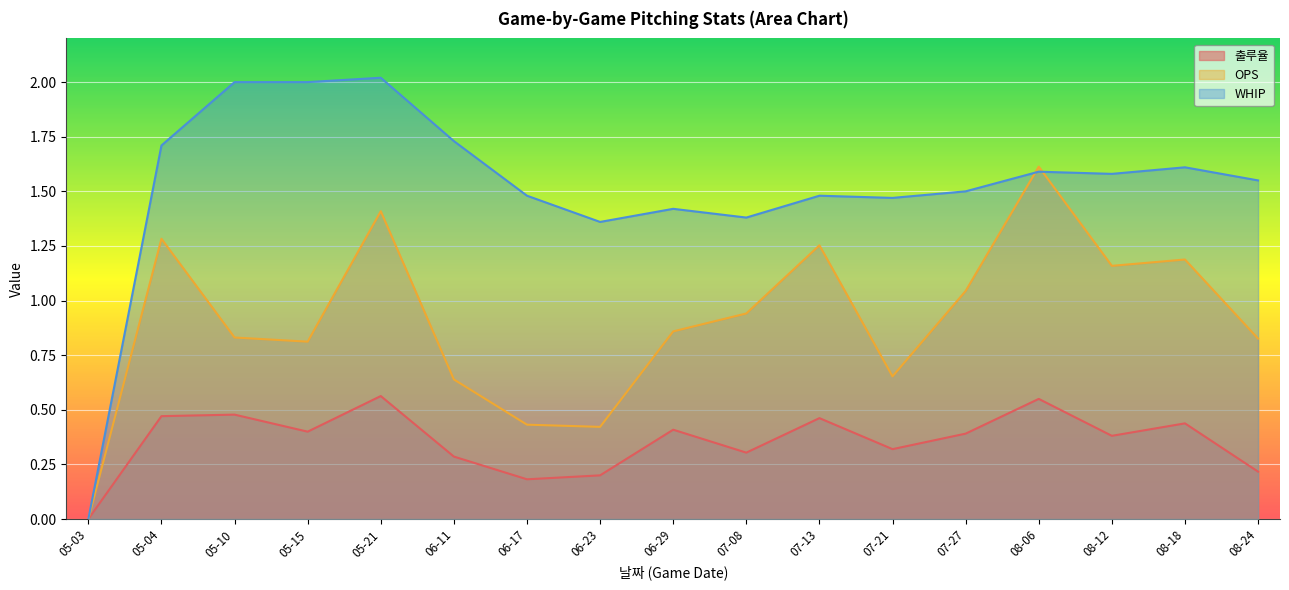

How many interior local valleys does the WHIP series have?

4